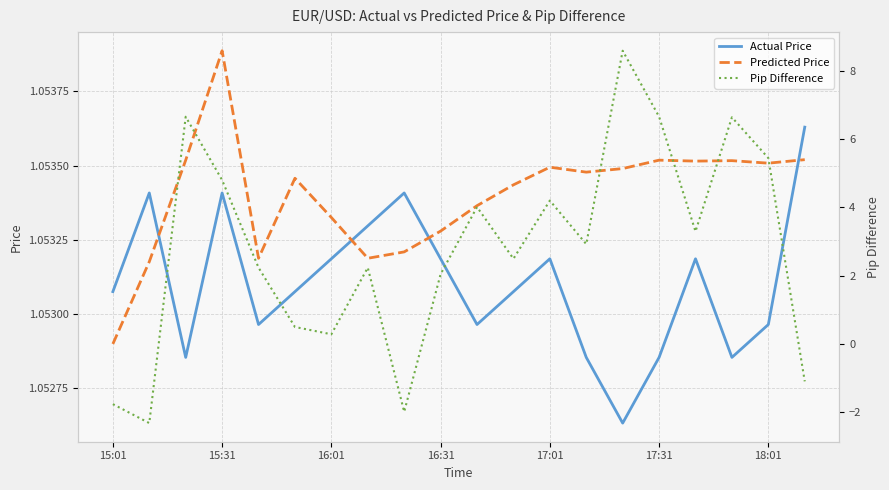

Does the chart display data point markers on the line(s)?

No